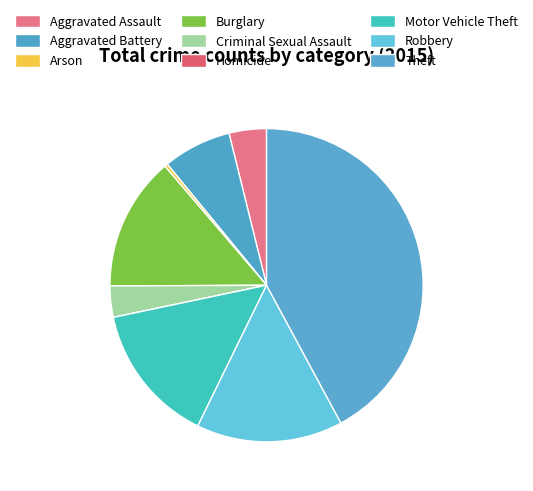

Does Burglary represent more than half of the total?

No